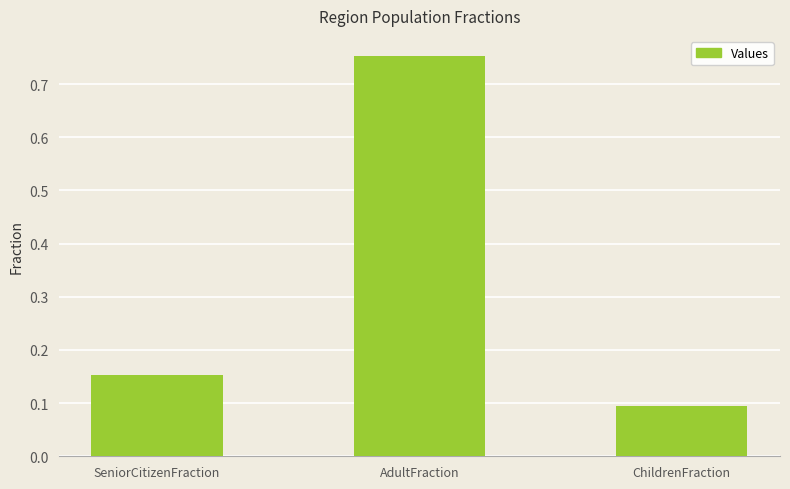

What is the difference between the maximum and minimum values?

0.7